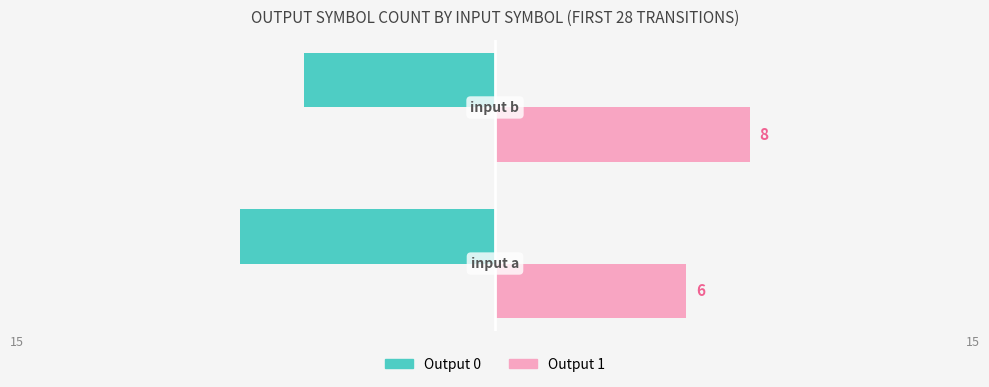

What are all the series names shown in the legend?

Output 0, Output 1